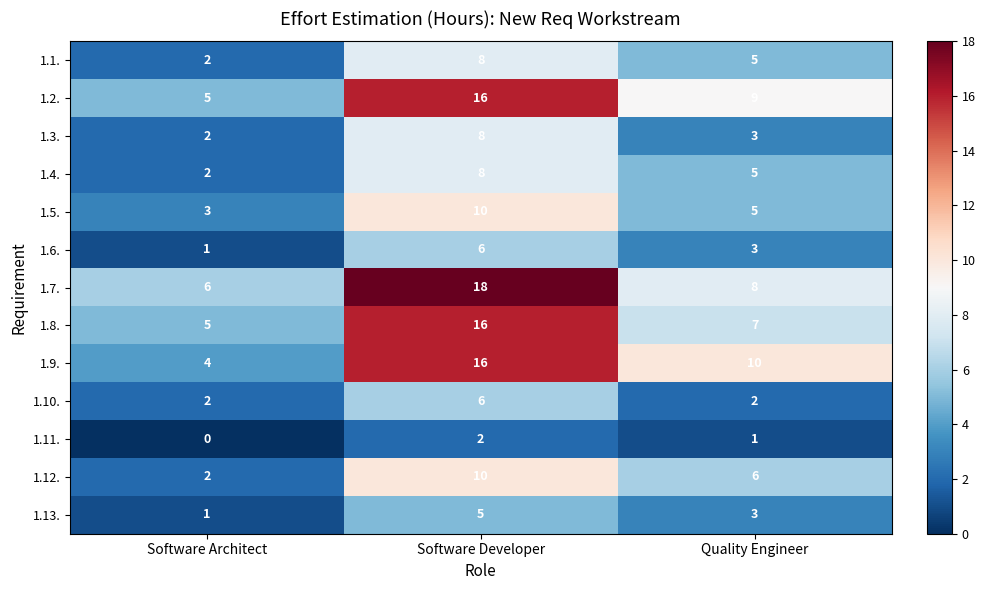

Which label corresponds to the largest value in the chart?

Software Developer